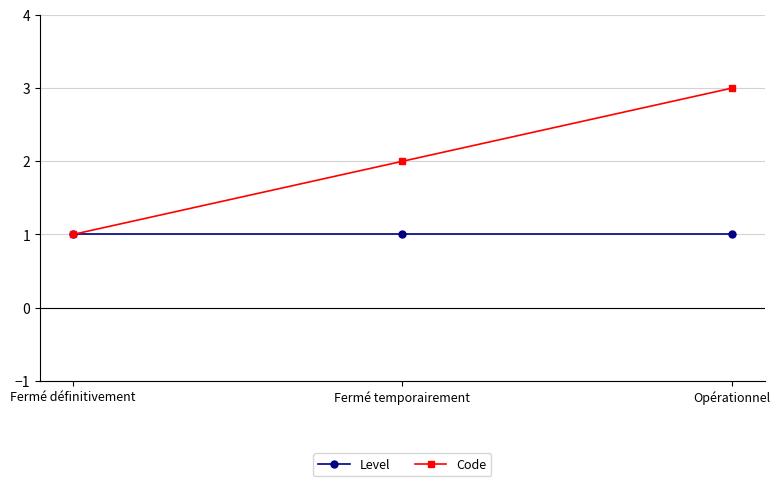

What is the label of the 3rd point from the right?

Fermé définitivement